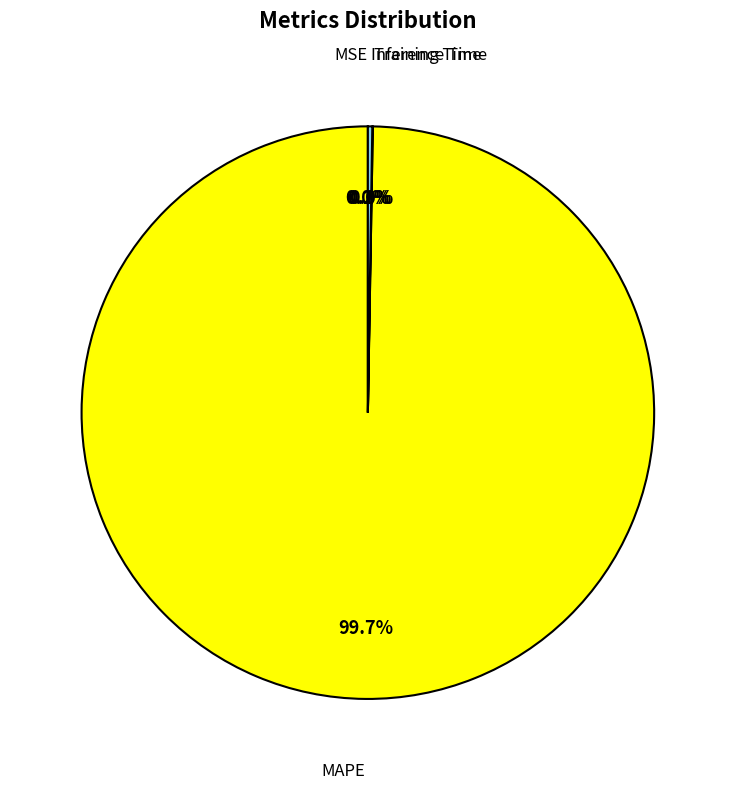

Does any single category account for the majority?

Yes